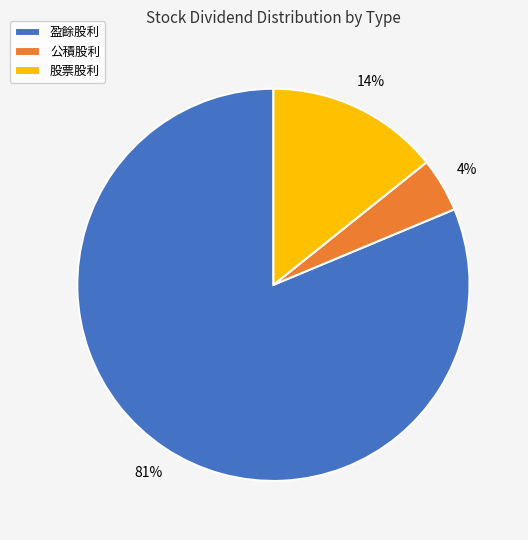

The 股票股利 slice represents 19% of the pie. True or false?

False